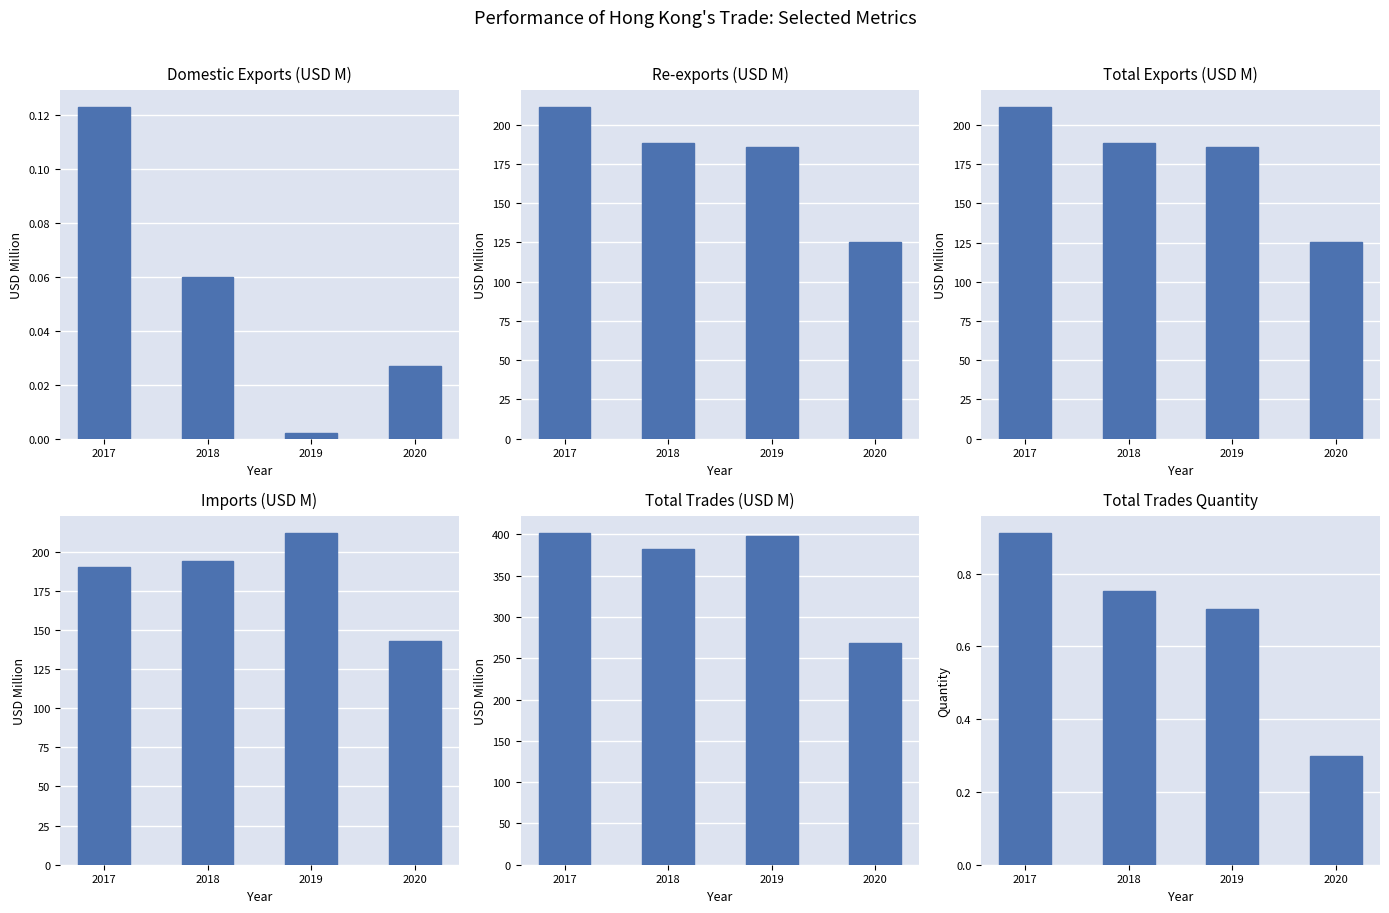

Reading right to left, transcribe all the data shown in this chart.

Domestic Exports: 2020=0.0	2019=0.0	2018=0.1	2017=0.1
Re-exports: 2020=125.3	2019=185.7	2018=188.3	2017=211.2
Total Exports: 2020=125.3	2019=185.7	2018=188.4	2017=211.4
Imports: 2020=142.7	2019=212.0	2018=193.8	2017=190.3
Total Trades: 2020=268.0	2019=397.6	2018=382.2	2017=401.7
Total Trades Qty: 2020=0.3	2019=0.7	2018=0.8	2017=0.9